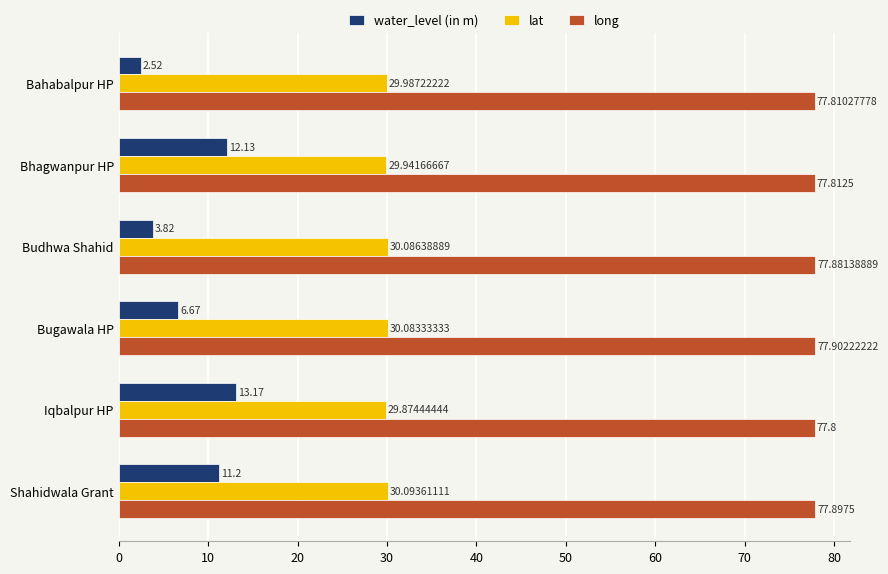

What is the sum of all lat values?

180.1